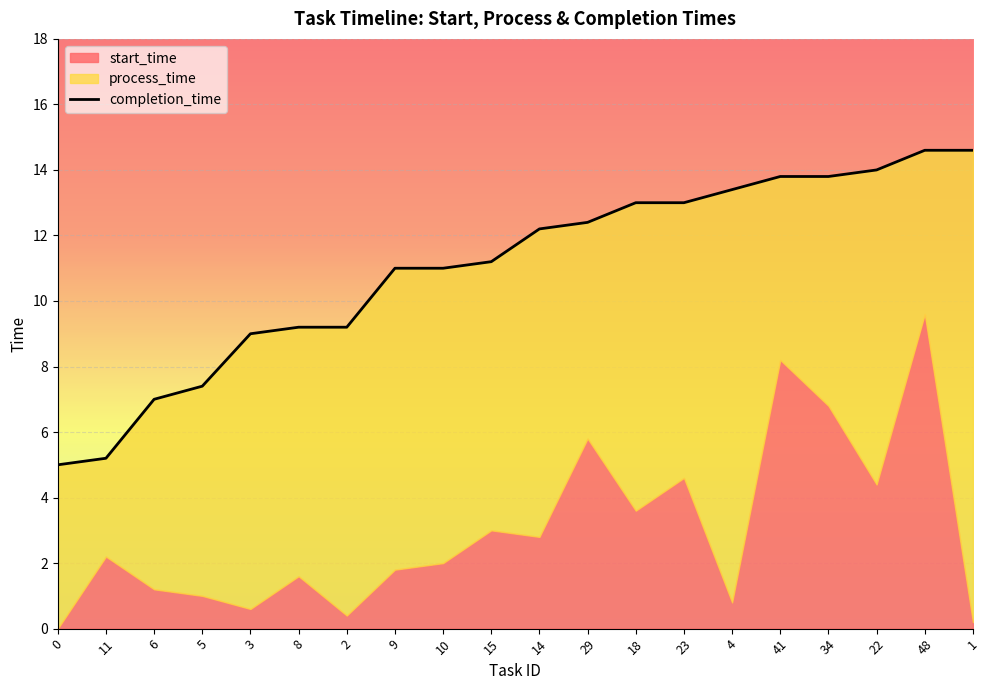

What is the difference between the second highest and second lowest values in the completion_time series?

9.4